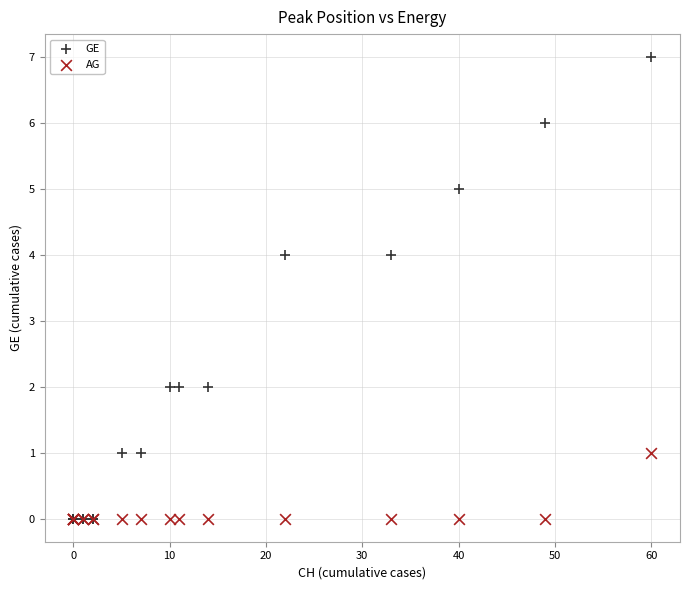

Which series contains the highest Y value?

GE